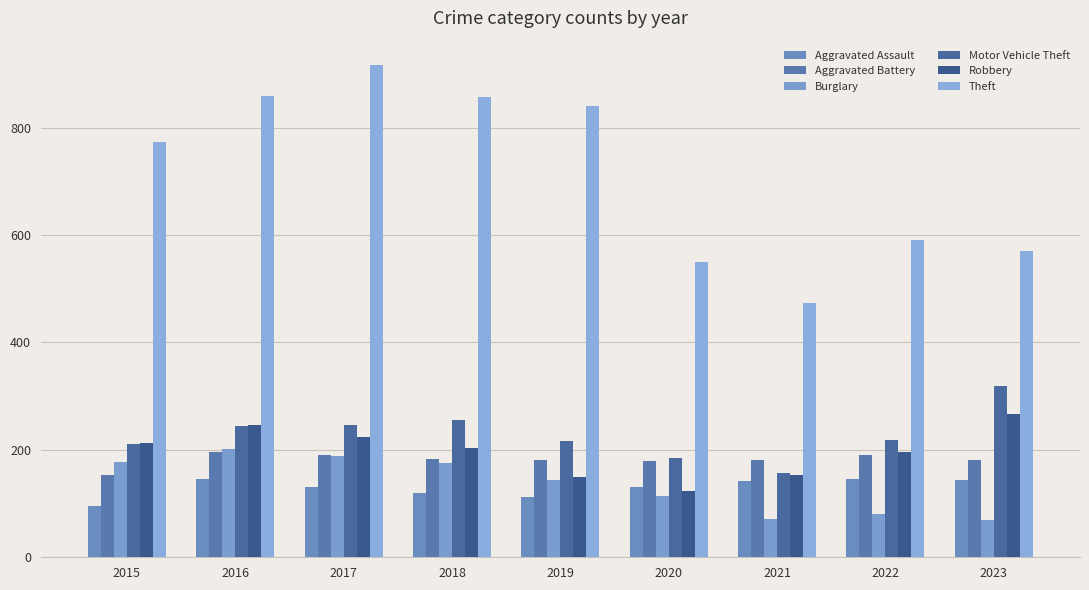

What is the difference between the maximum and minimum values in the Theft series?

442